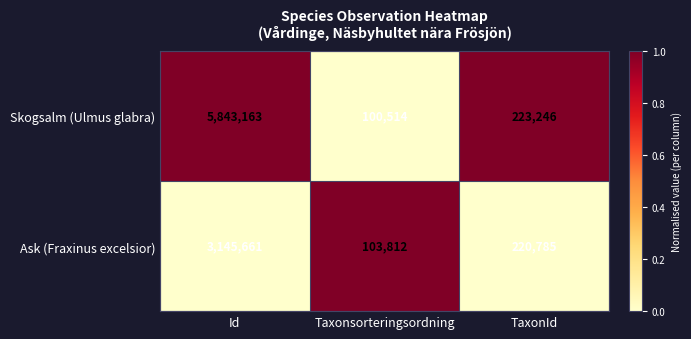

Between Id and TaxonId, which series saw the biggest shift?

Skogsalm (Ulmus glabra)